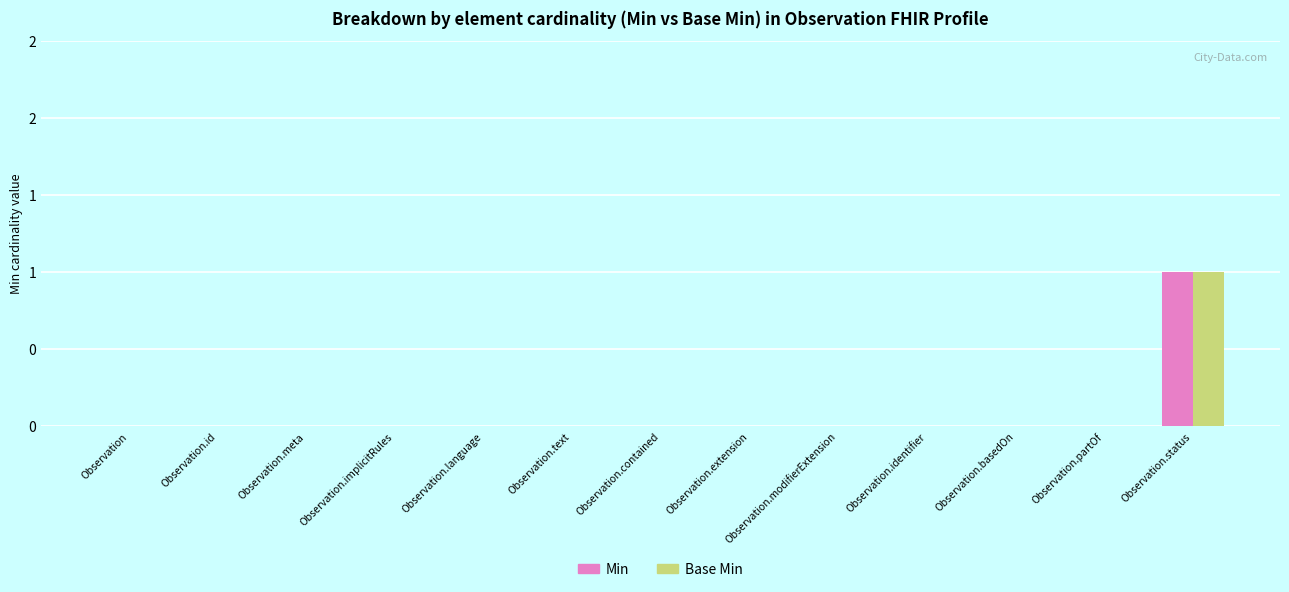

Are the bars horizontal?

No